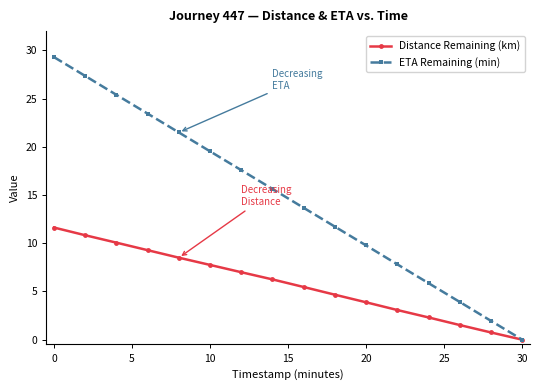

What is the greatest value displayed?

29.3